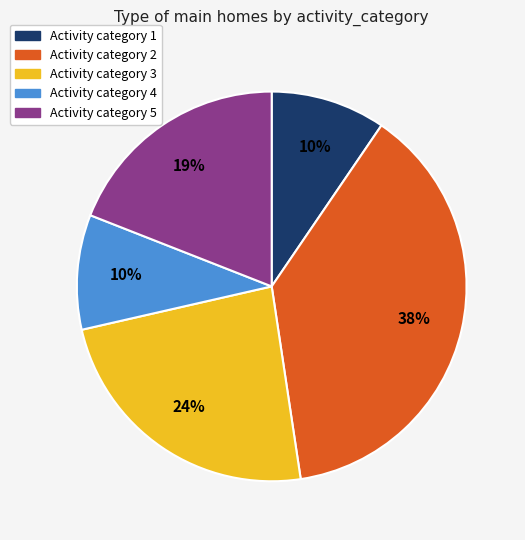

Count the number of slices in the pie.

5